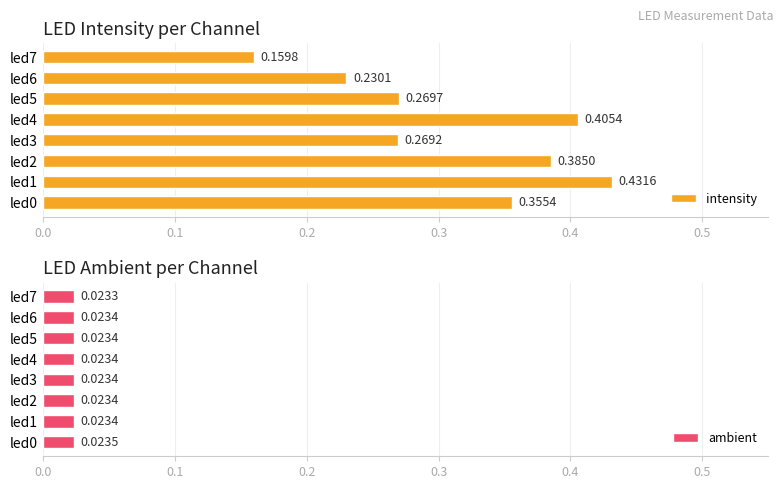

List the labels in order of intensity value, largest first.

led1, led4, led2, led0, led5, led3, led6, led7